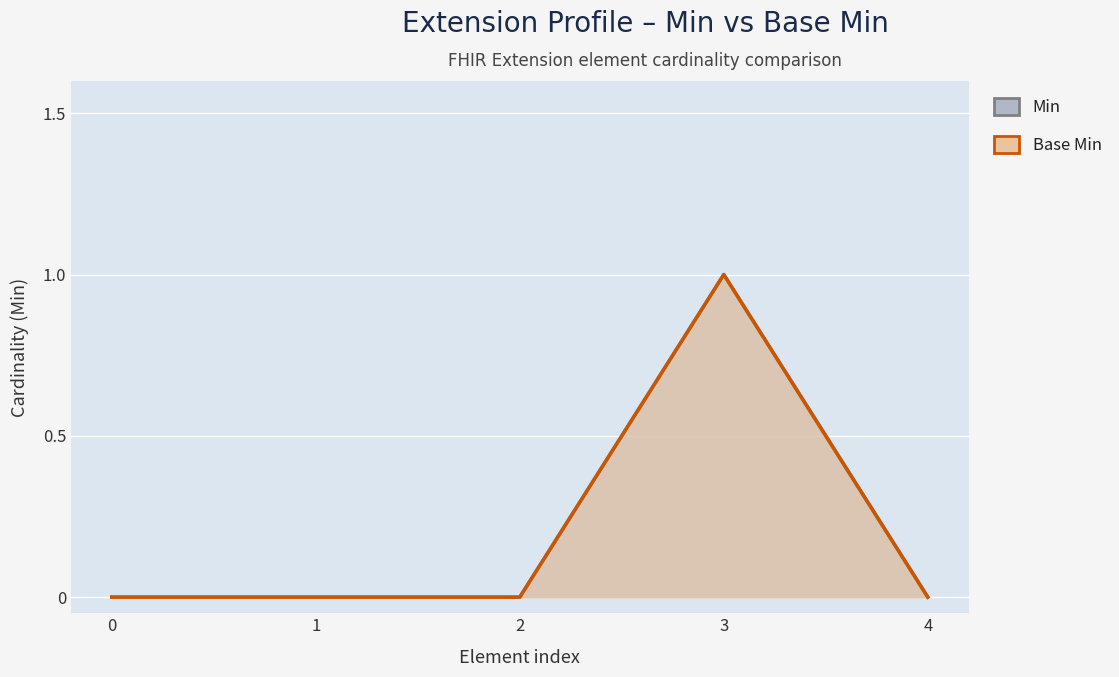

What is the highest value of the Base Min series?

1